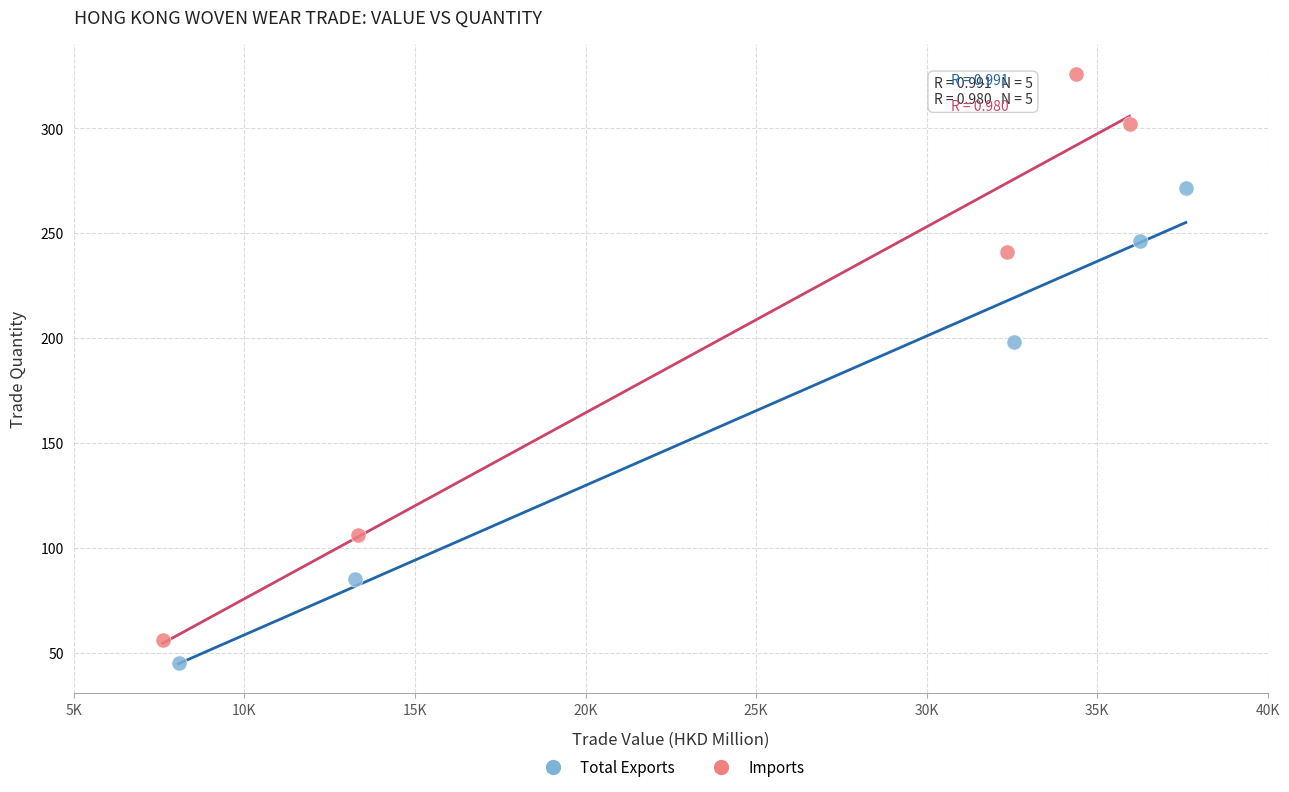

Which series has the widest spread of Y values?

Imports